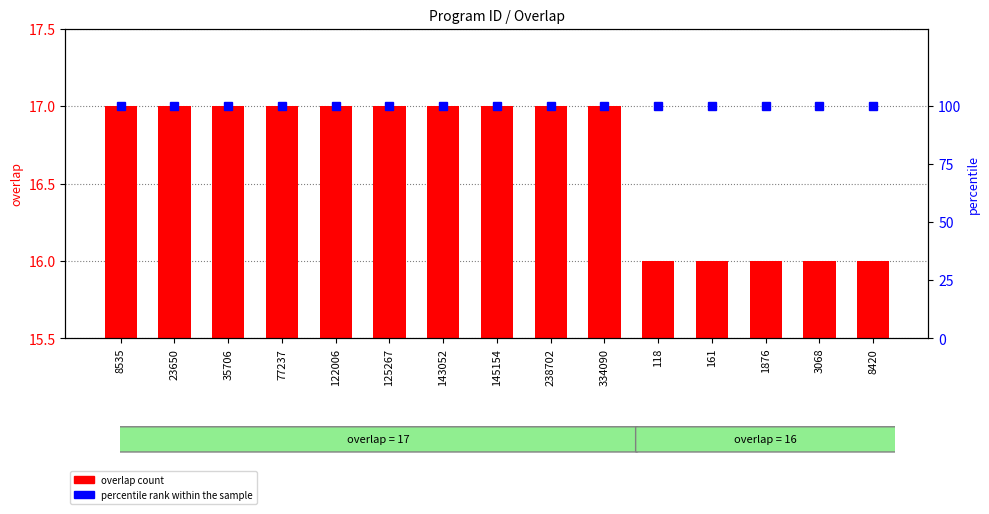

Between 238702 and 161, which series saw the biggest shift?

overlap count